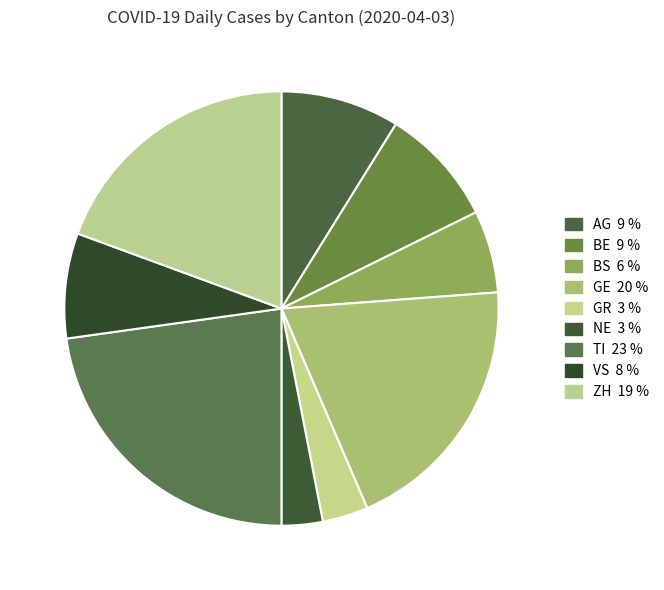

What is the largest slice in the pie chart?

TI 23 %